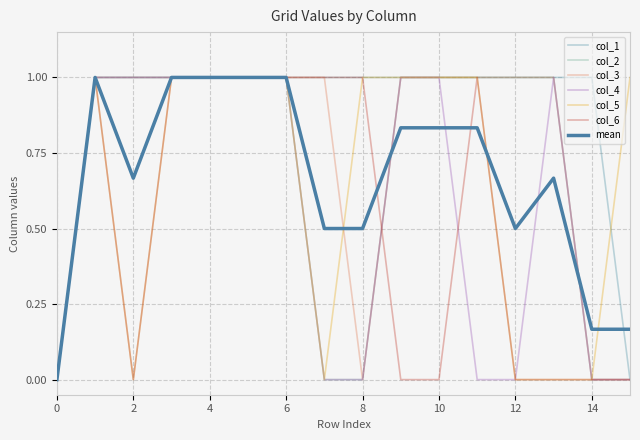

At how many categories does at least one series exceed 0?

15